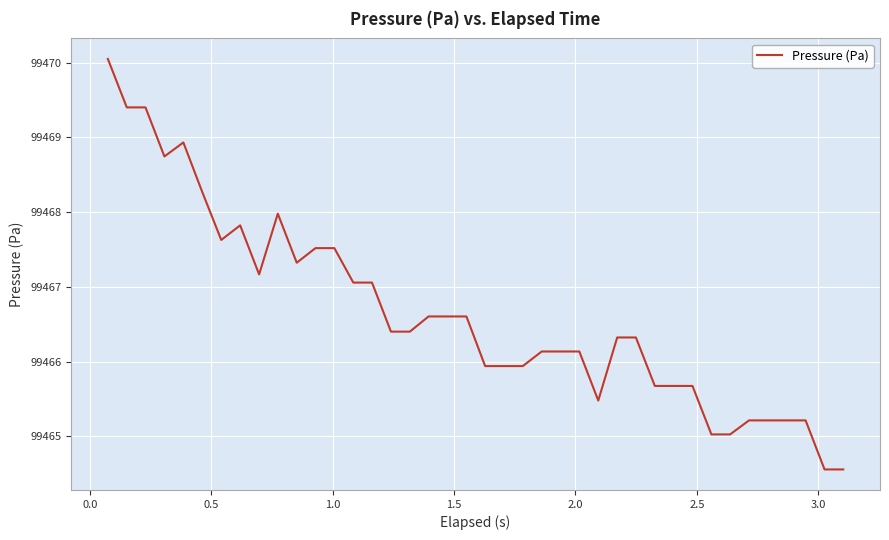

What is the minimum value shown in the chart?

99464.6